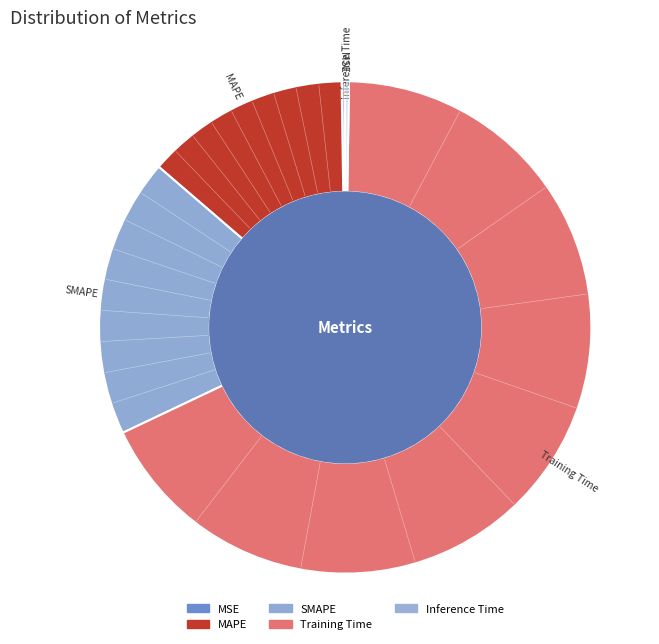

Combined, do Training Time and SMAPE account for over 50%?

Yes